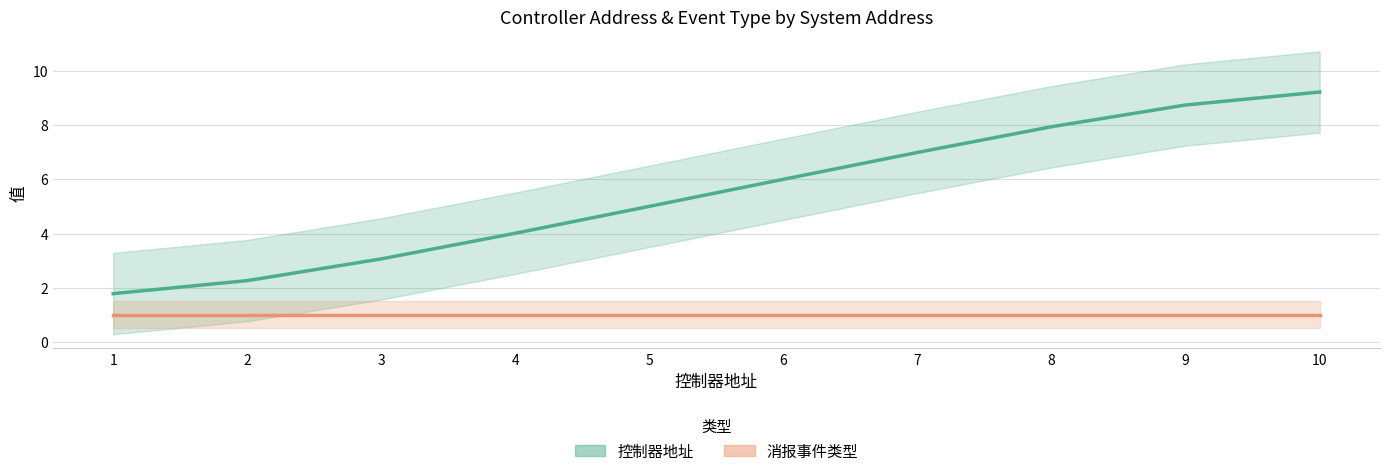

Reading left to right, what are all the values shown in this chart?

1.8	2.3	3.1	4.0	5.0	6.0	7.0	7.9	8.7	9.2